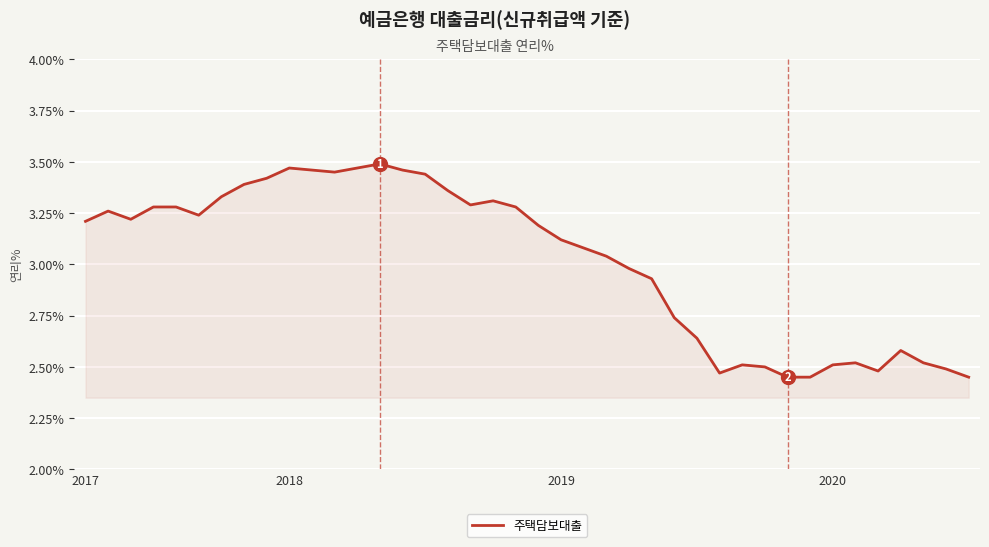

What is the difference between the maximum and minimum values?

1.0